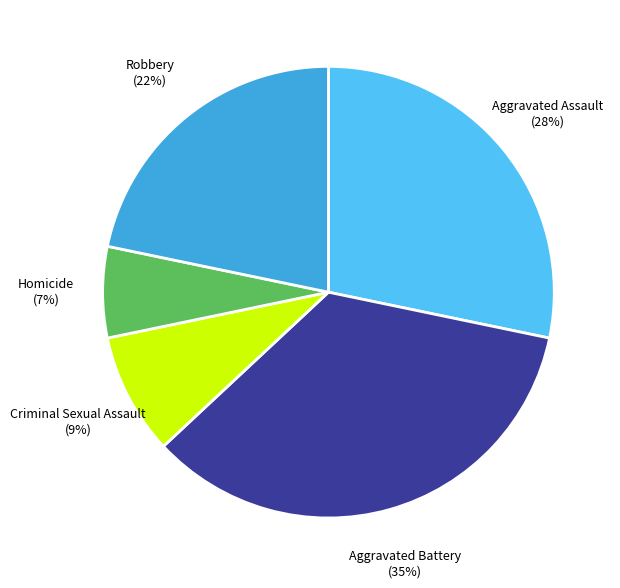

To the nearest percent, what is the difference between the largest and smallest slice percentages?

28%